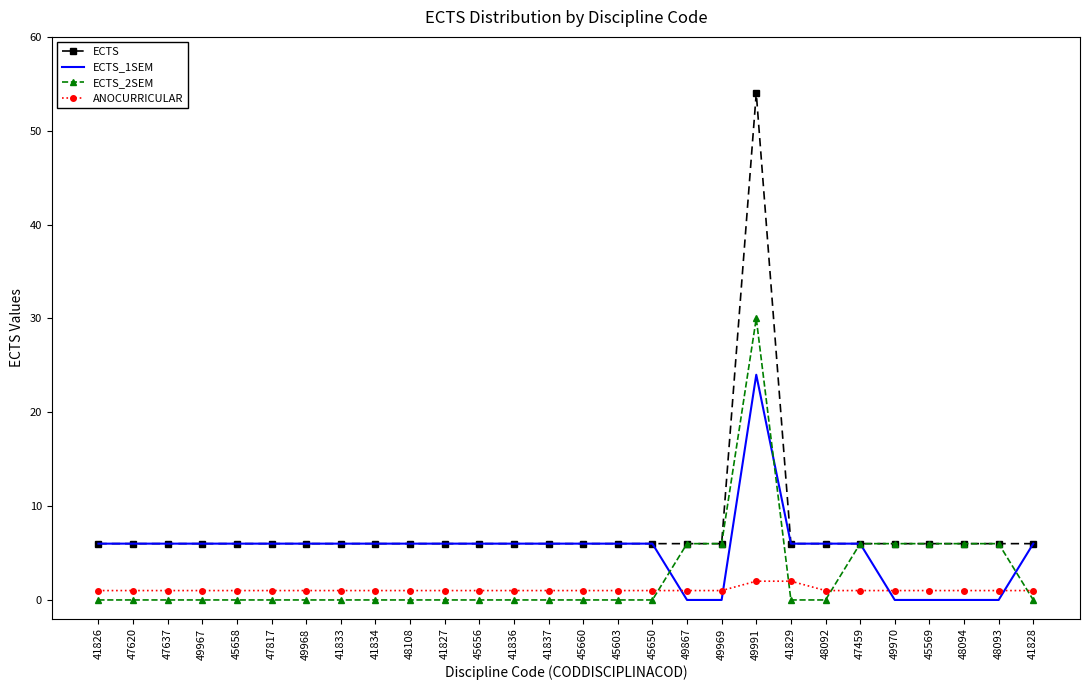

Reading left to right, list all the values displayed in this chart.

ECTS: 6	6	6	6	6	6	6	6	6	6	6	6	6	6	6	6	6	6	6	54	6	6	6	6	6	6	6	6
ECTS_1SEM: 6	6	6	6	6	6	6	6	6	6	6	6	6	6	6	6	6	0	0	24	6	6	6	0	0	0	0	6
ECTS_2SEM: 0	0	0	0	0	0	0	0	0	0	0	0	0	0	0	0	0	6	6	30	0	0	6	6	6	6	6	0
ANOCURRICULAR: 1	1	1	1	1	1	1	1	1	1	1	1	1	1	1	1	1	1	1	2	2	1	1	1	1	1	1	1